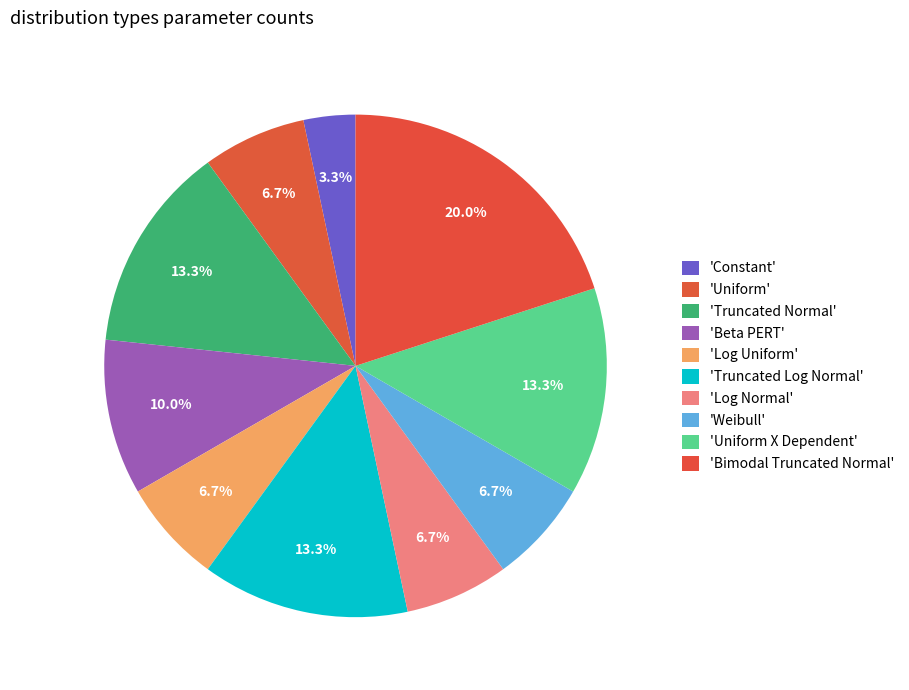

How many segments does this pie chart have?

10